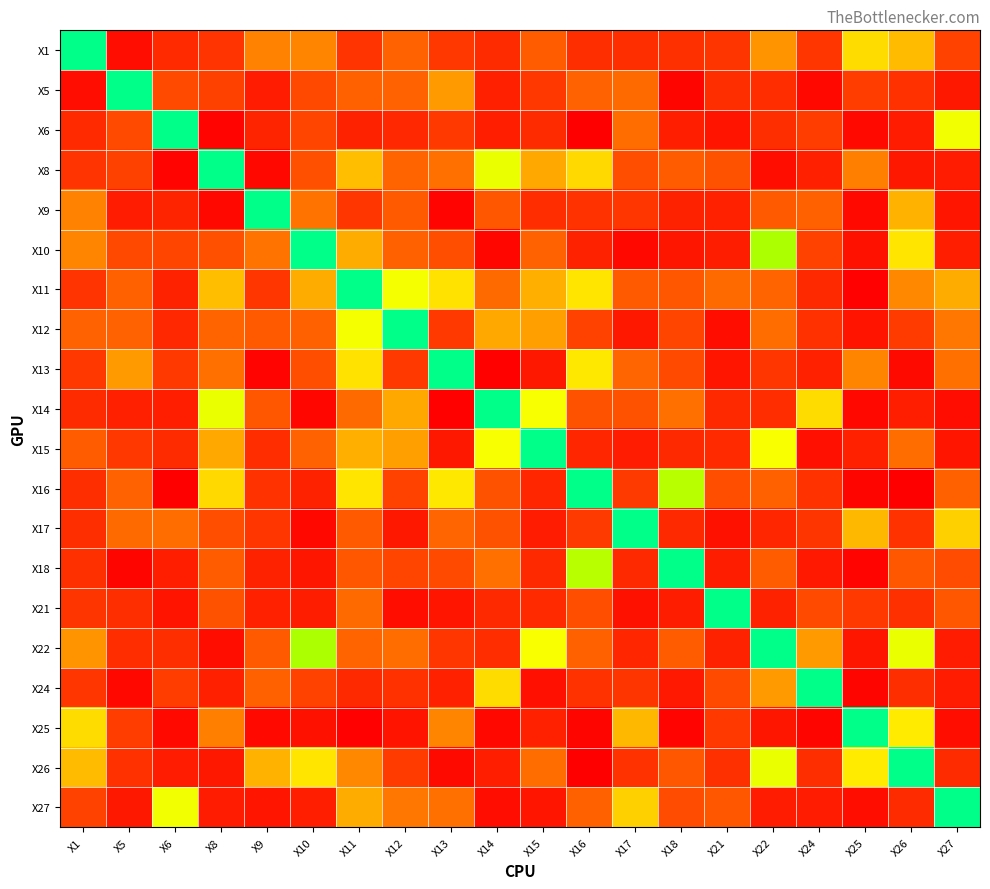

What is the total value across all series at X5?

4.3